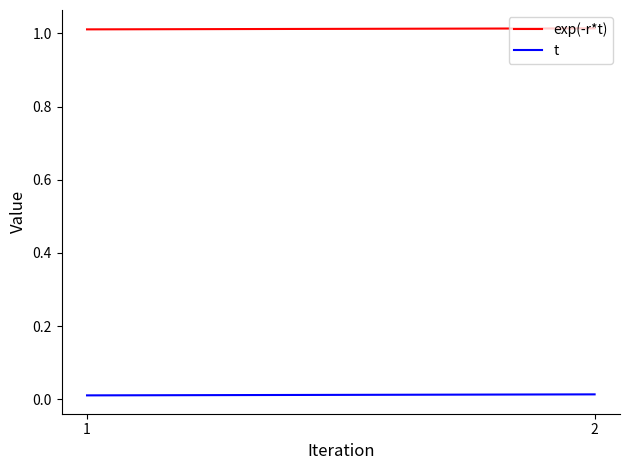

Does the chart have visible grid lines?

No